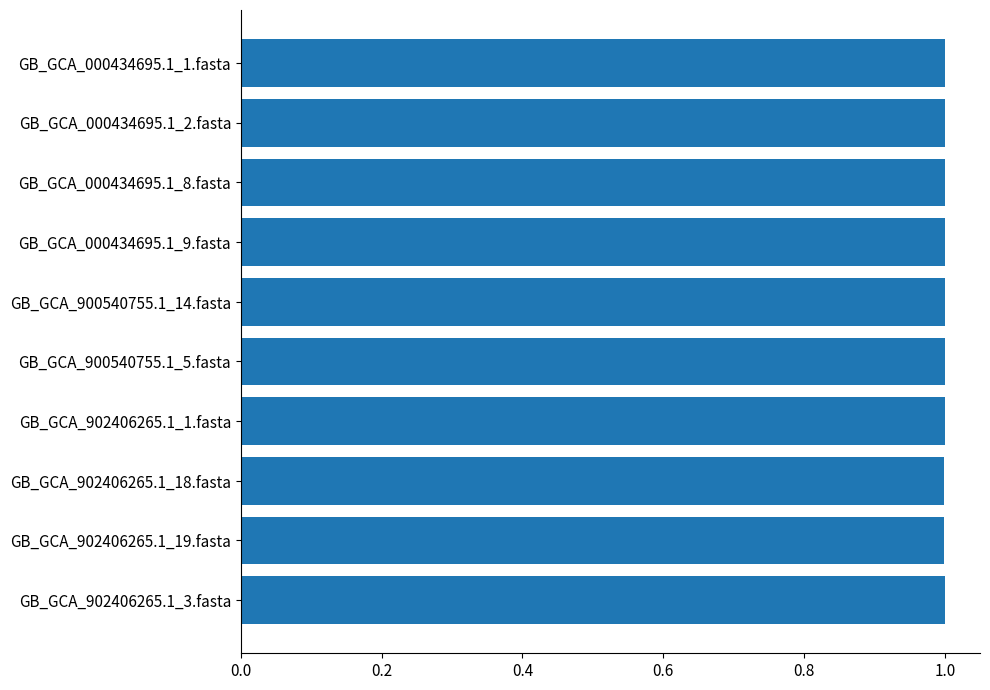

What is the average value?

1.0